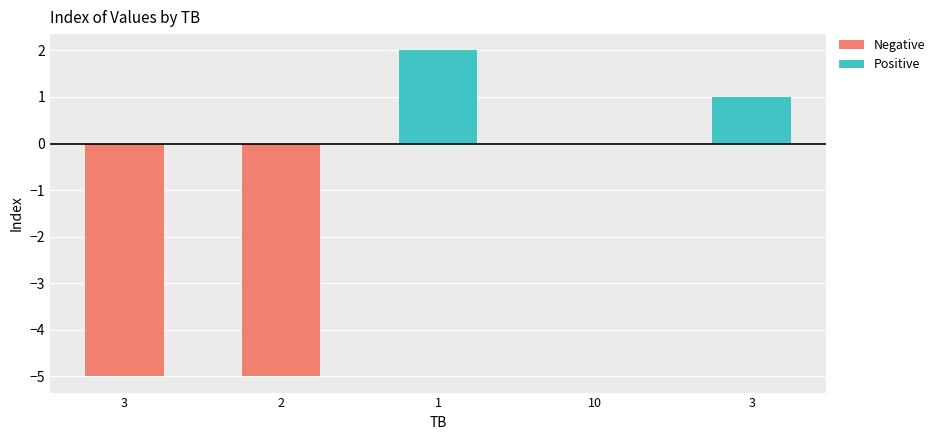

Reading left to right, extract all data points from this chart.

Negative: 3=-5	2=-5	1=0	10=0	3=0
Positive: 3=0	2=0	1=2	10=0	3=1